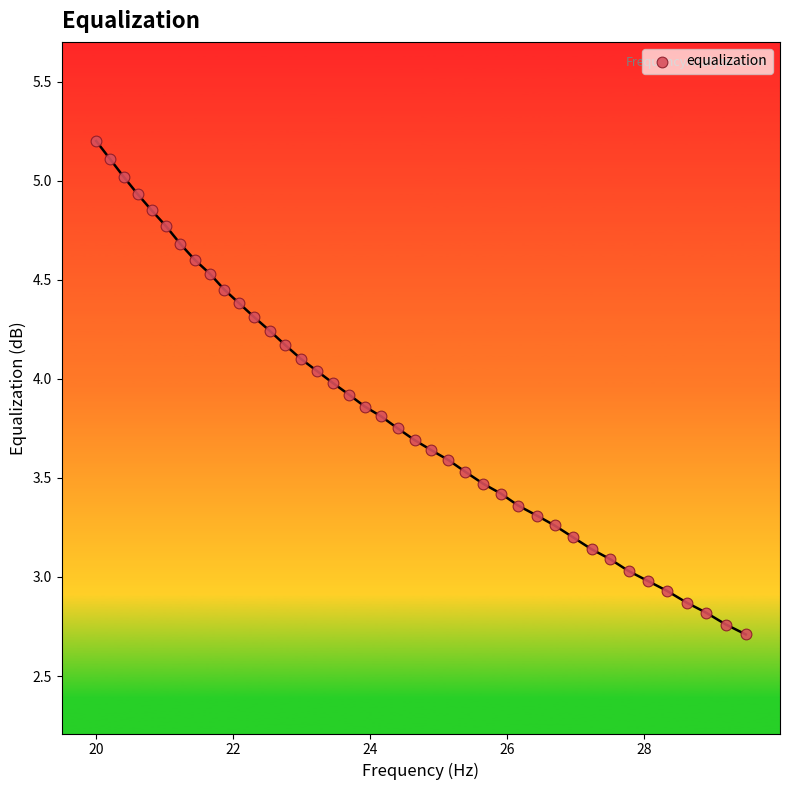

What is the range of X values (max minus min)?

9.5